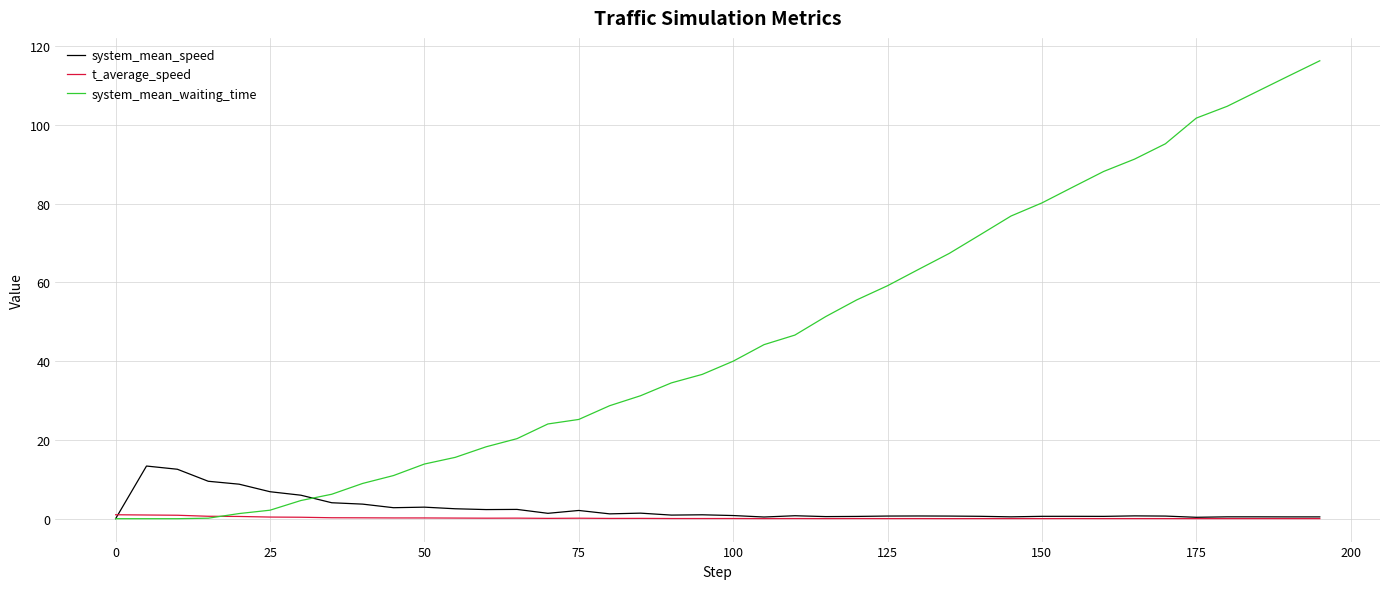

Which series has the largest total across all categories?

system_mean_waiting_time